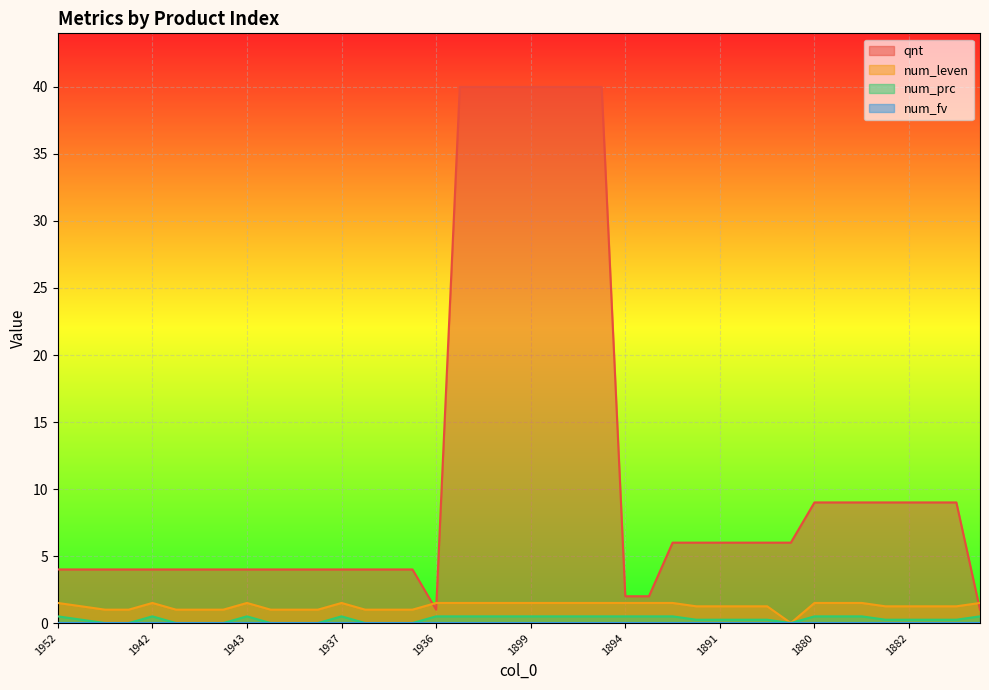

The value of num_leven at 1952 is 2.6. True or false?

False